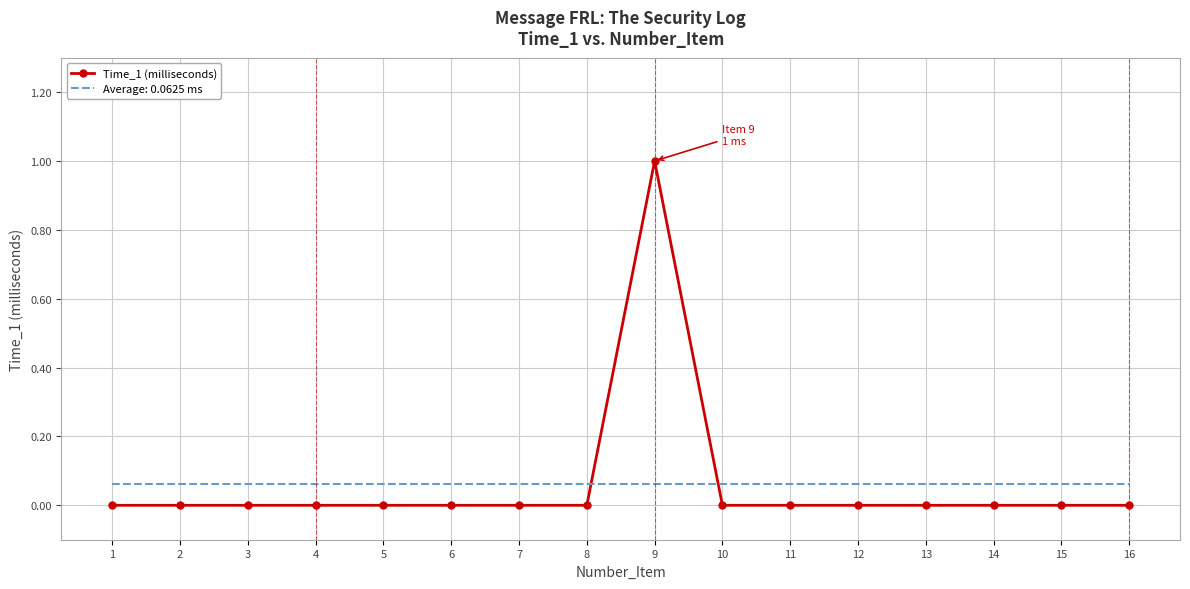

Rank the series at 15 from highest to lowest value.

Average: 0.0625 ms, Time_1 (milliseconds)